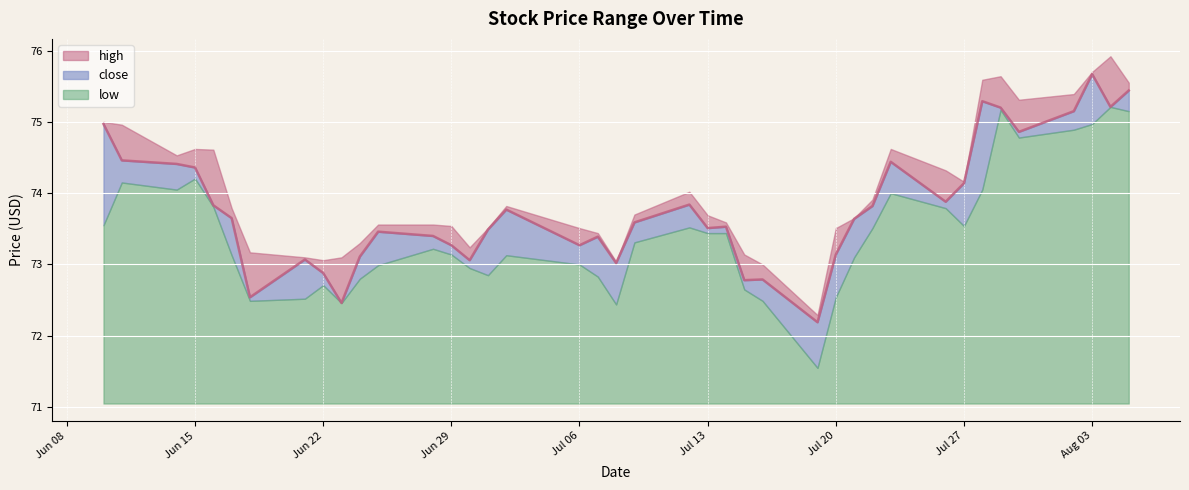

What is the difference between the highest and lowest values at 2021-07-29?

0.5